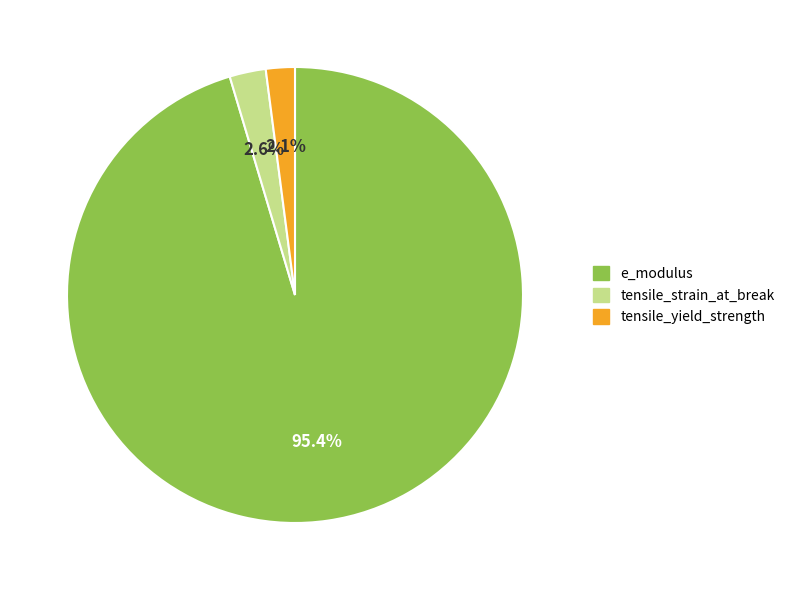

To the nearest percent, what portion does tensile_yield_strength represent?

2%